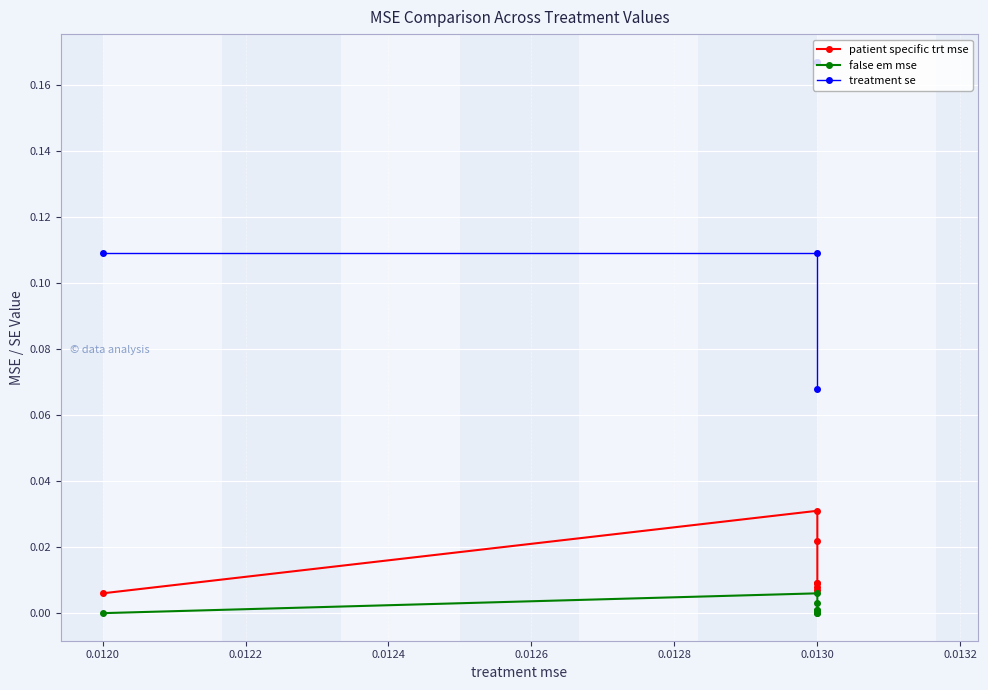

Between 0.0120 and 0.0130, which is larger?

0.0130